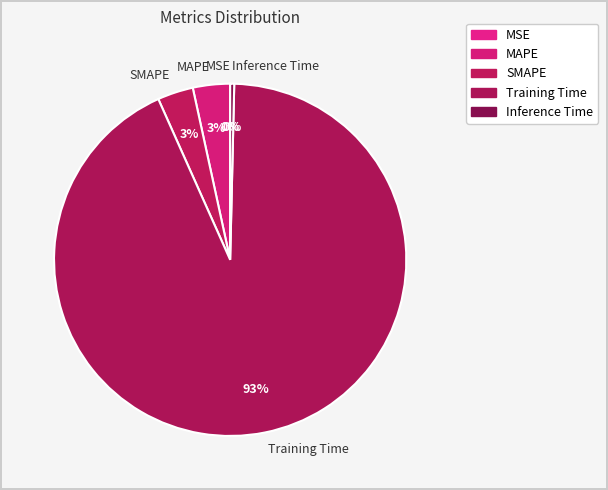

Which slice is the largest?

Training Time